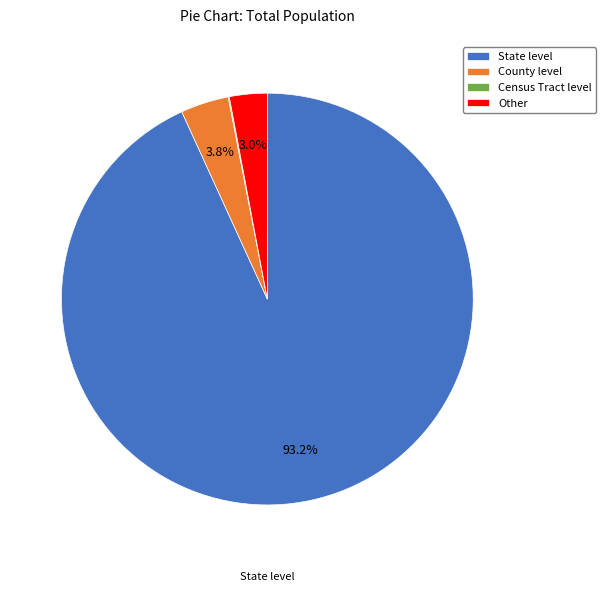

To the nearest percent, what is the average slice percentage?

25%